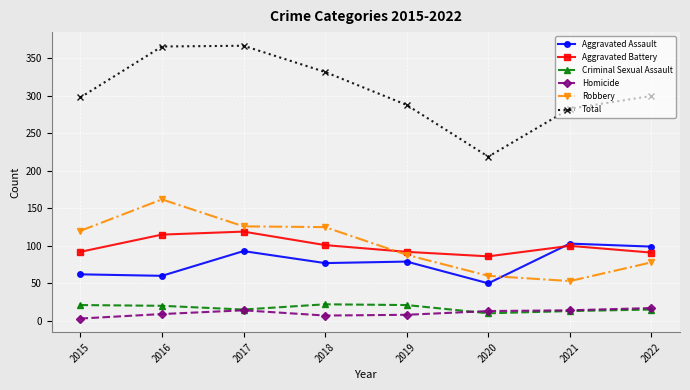

Rank the series at 2015 from highest to lowest value.

Total, Robbery, Aggravated Battery, Aggravated Assault, Criminal Sexual Assault, Homicide